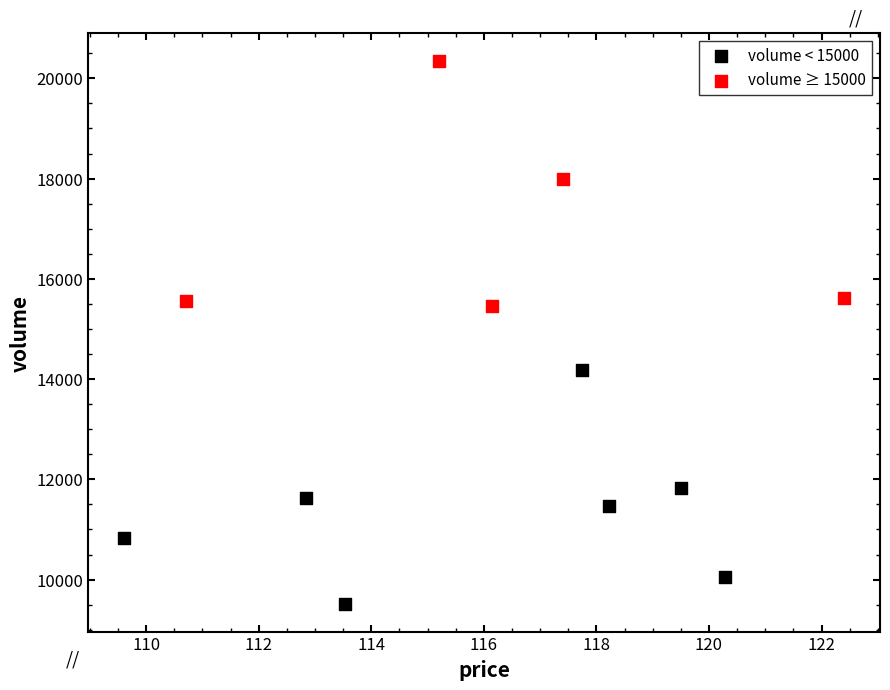

Which series has the largest Y range (max minus min)?

volume ≥ 15000